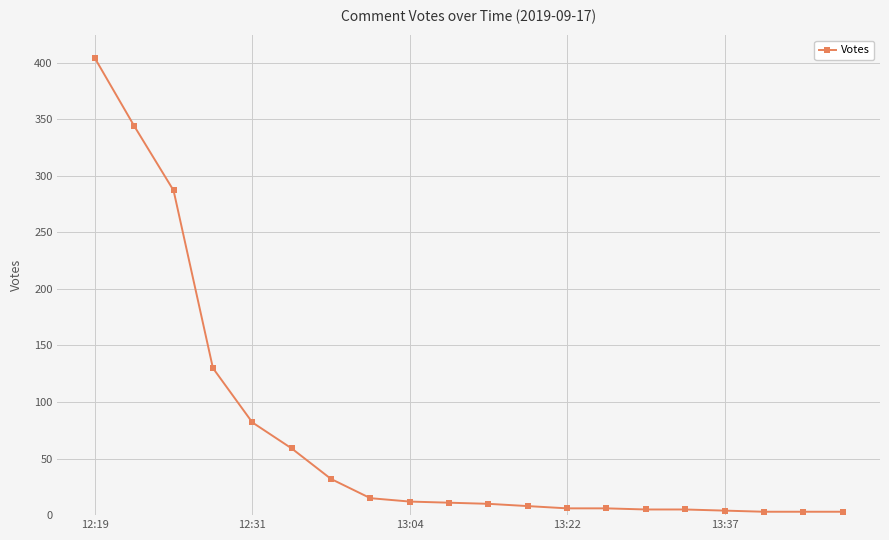

What is the difference between the second highest and second lowest values?

341